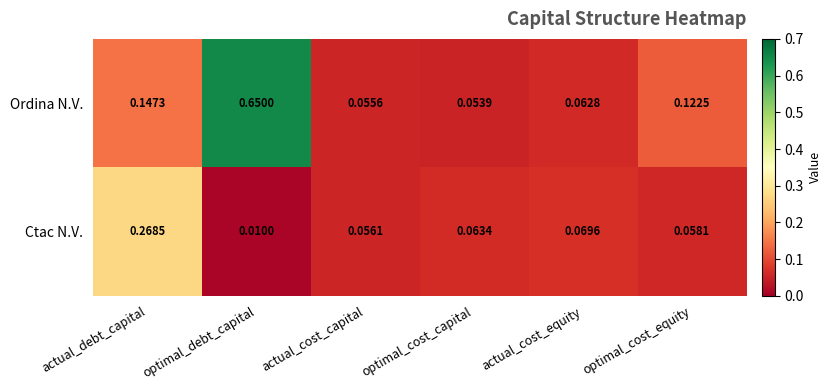

List the series in order of their peak value, highest first.

Ordina N.V., Ctac N.V.